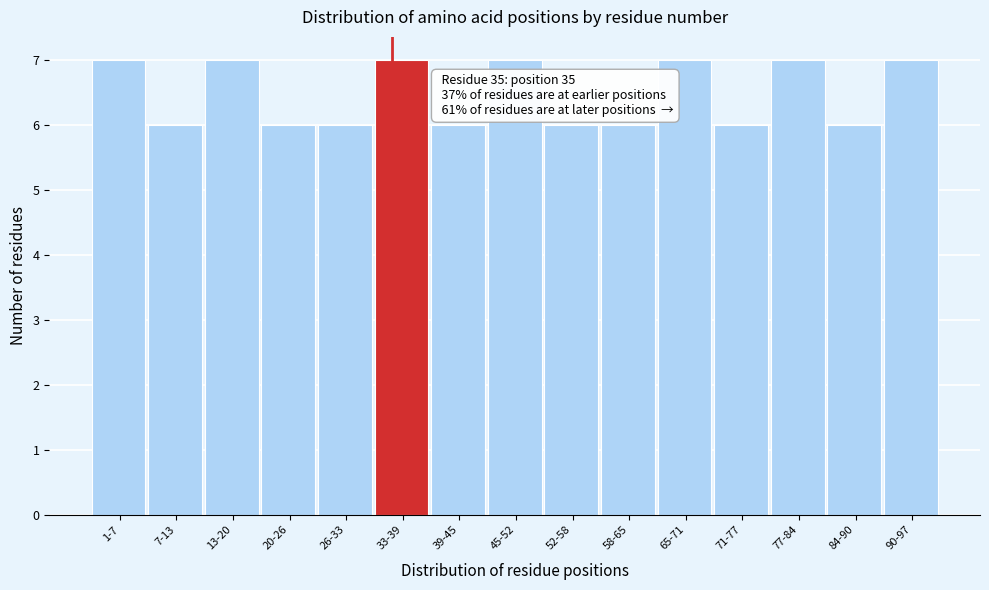

Reading right to left, what are all the values shown in this chart?

90-97=7	84-90=6	77-84=7	71-77=6	65-71=7	58-65=6	52-58=6	45-52=7	39-45=6	33-39=7	26-33=6	20-26=6	13-20=7	7-13=6	1-7=7